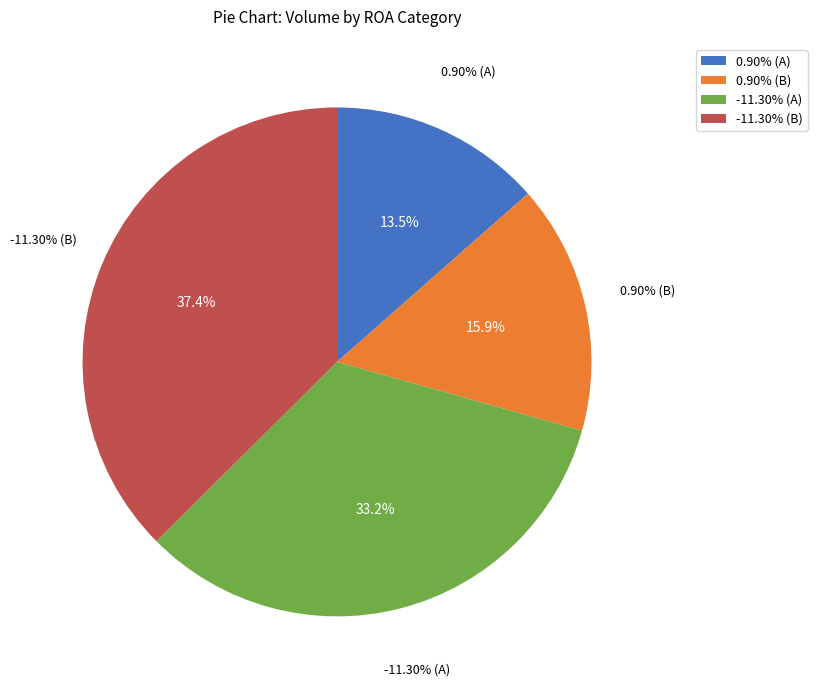

The -11.30% slice represents 1% of the pie. True or false?

False